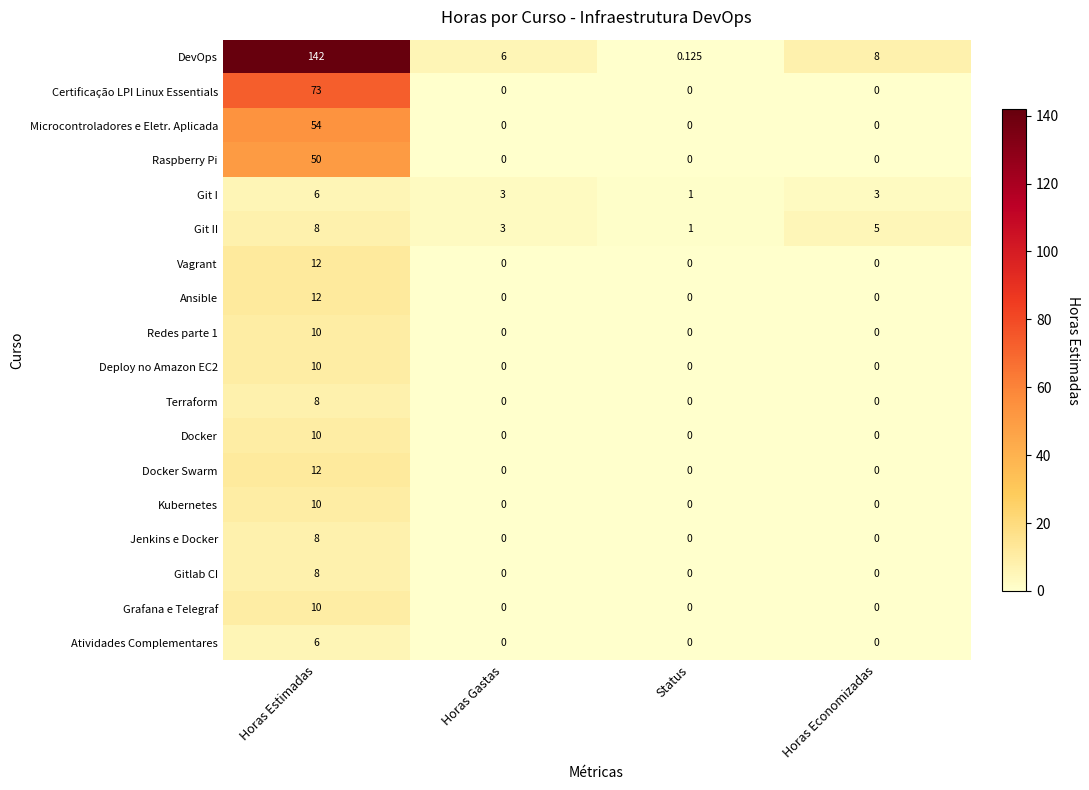

At which category is the sum across all series the highest?

Horas Estimadas